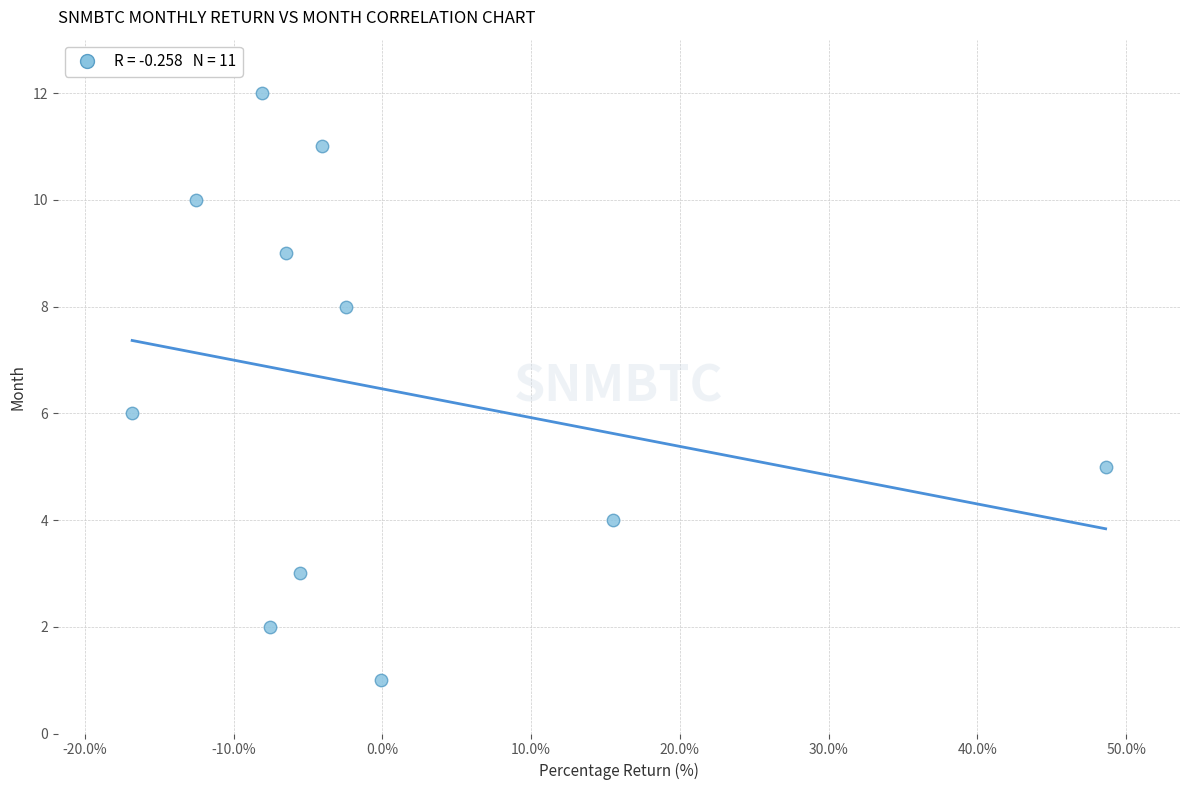

What is the average Y value?

6